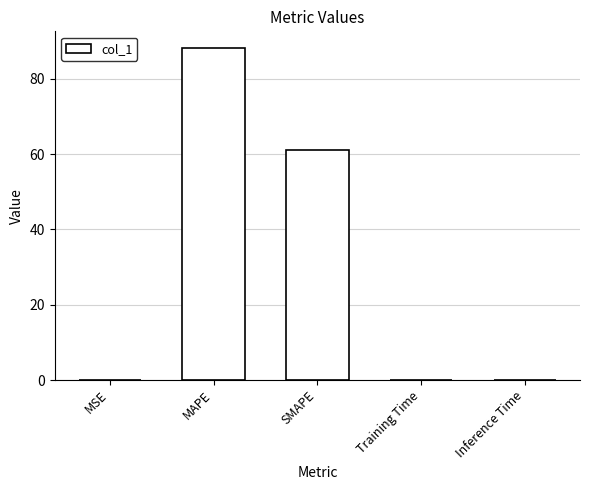

The chart shows a value of 88.2 at MAPE. True or false?

True